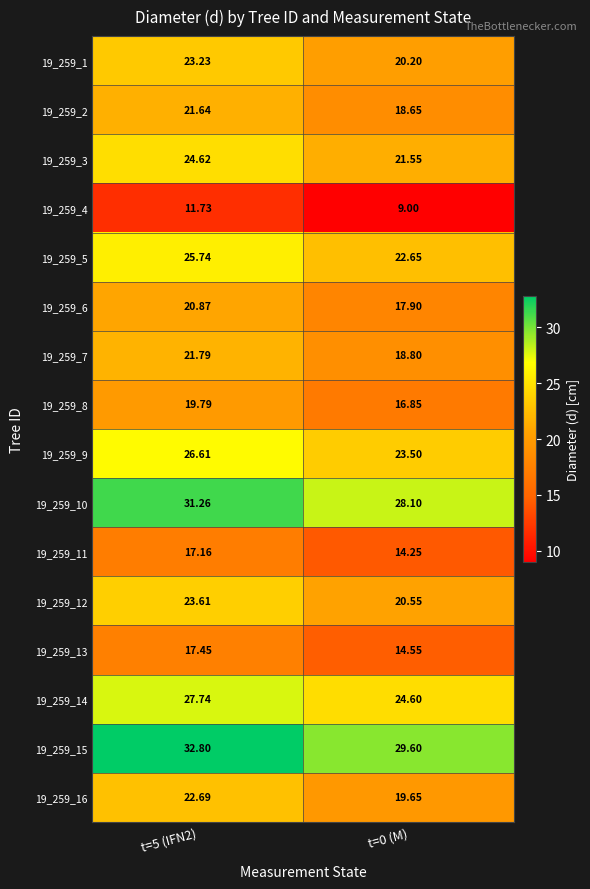

At how many categories does at least one series exceed 24?

2